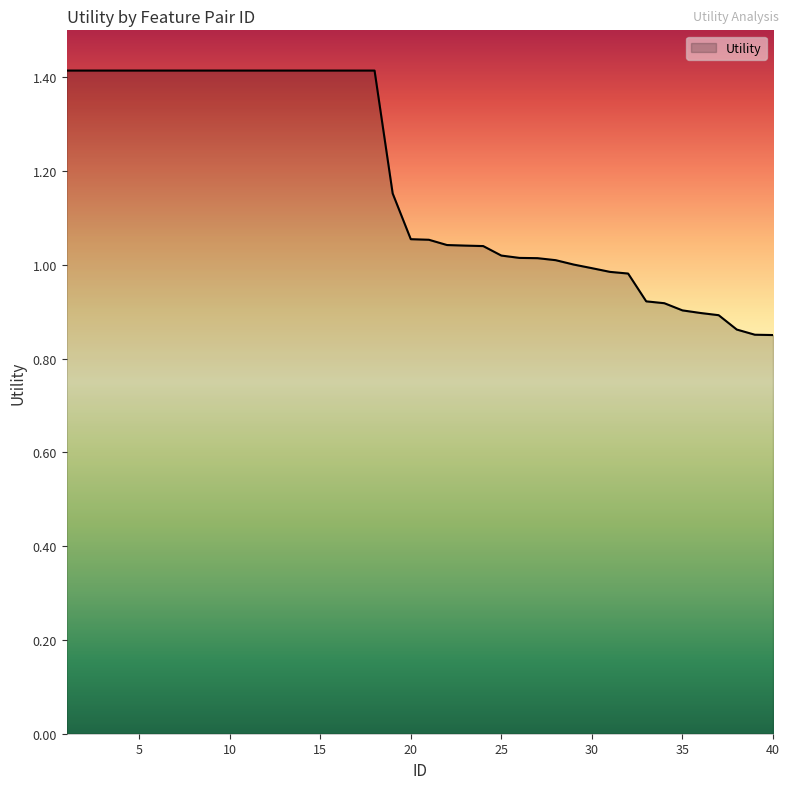

What is the maximum value shown in the chart?

1.4